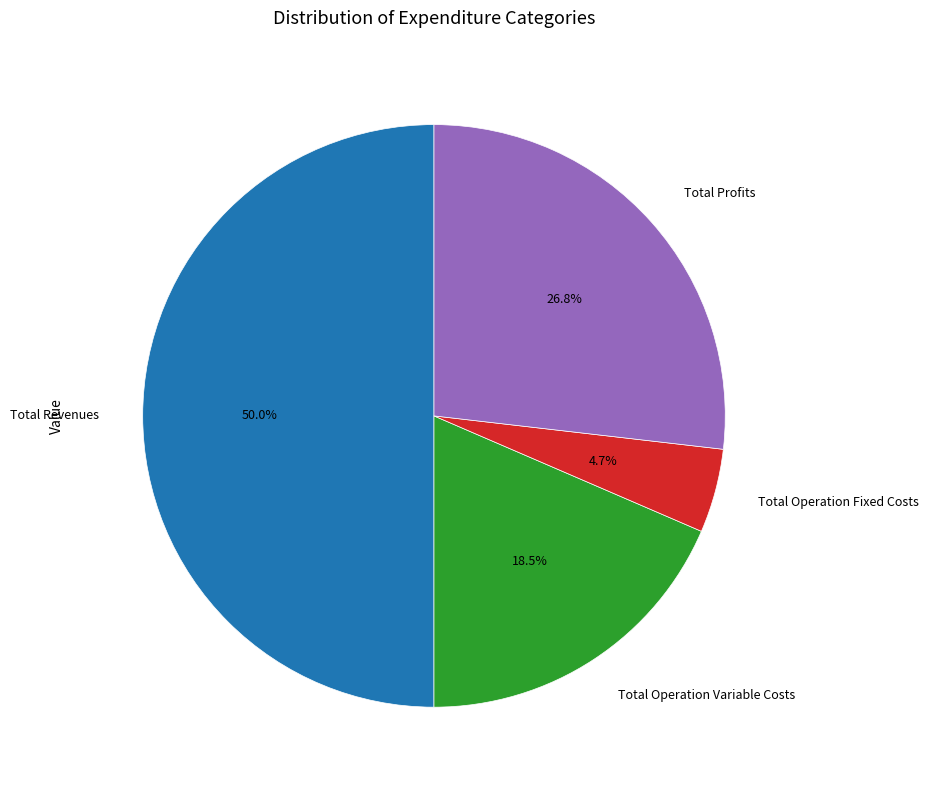

What is the ratio of the value at Total Operation Variable Costs to the value at Total Profits?

0.7